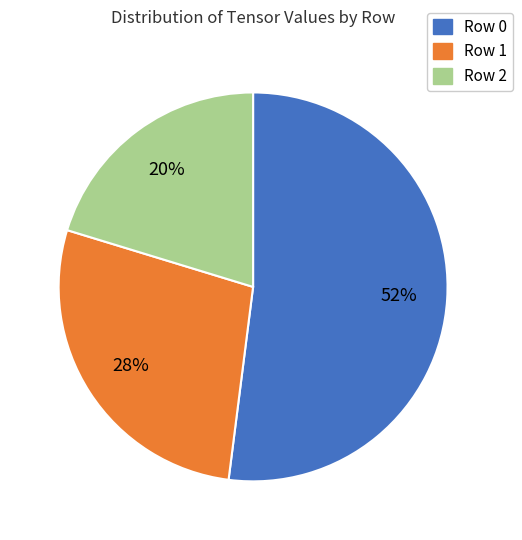

How many segments does this pie chart have?

3